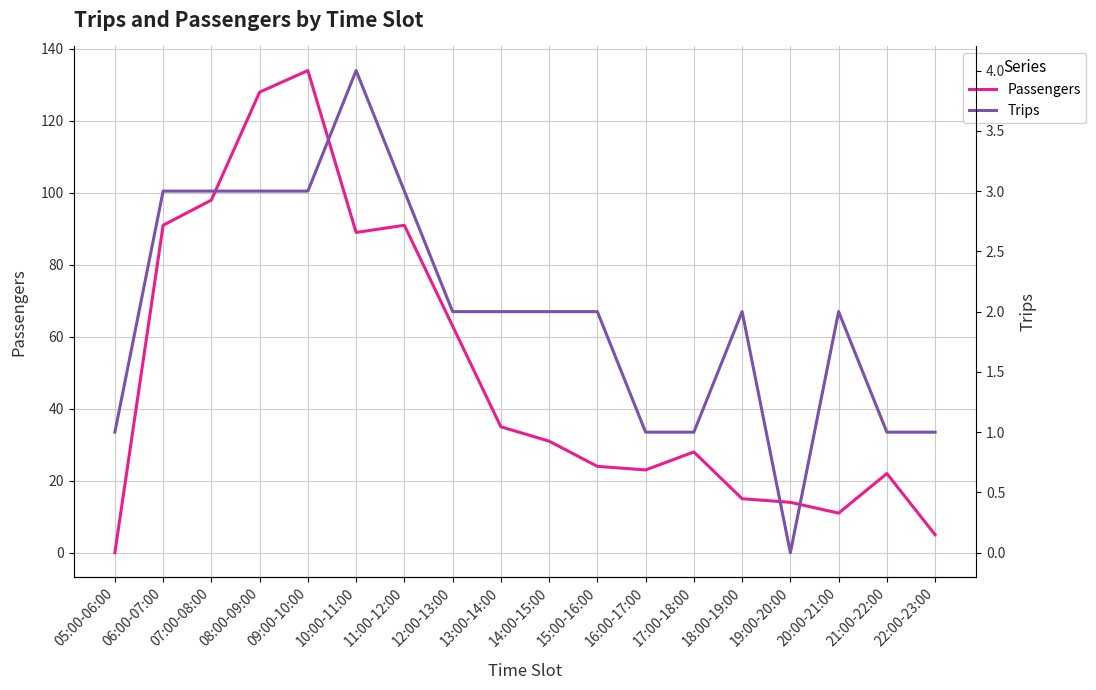

After their last crossing, which series has the higher values: Trips or Passengers?

Passengers